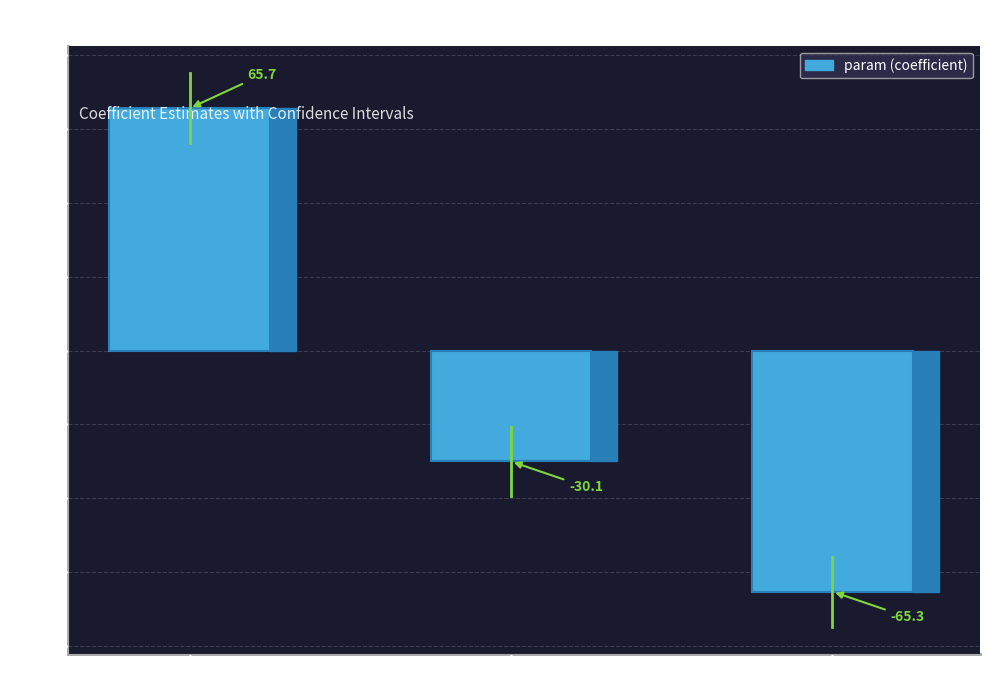

Rank the categories by value from highest to lowest.

Intercept, time_in_secs, activity_ratio